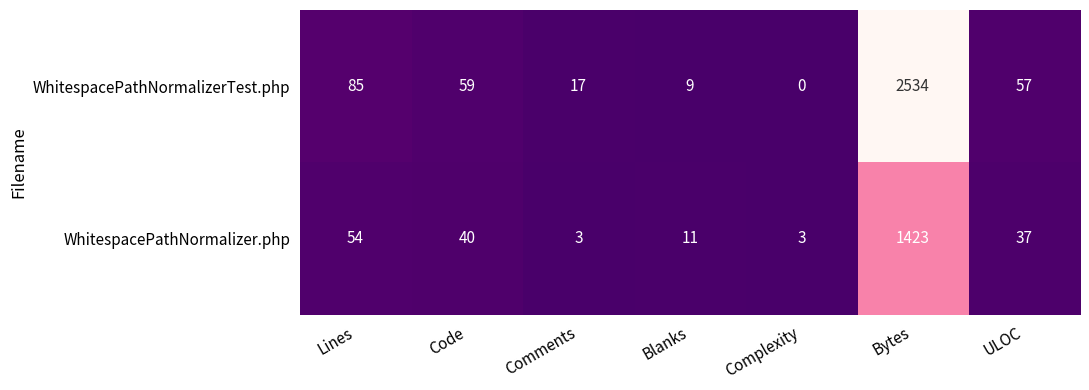

List the series in order of their peak value, lowest first.

WhitespacePathNormalizer.php, WhitespacePathNormalizerTest.php